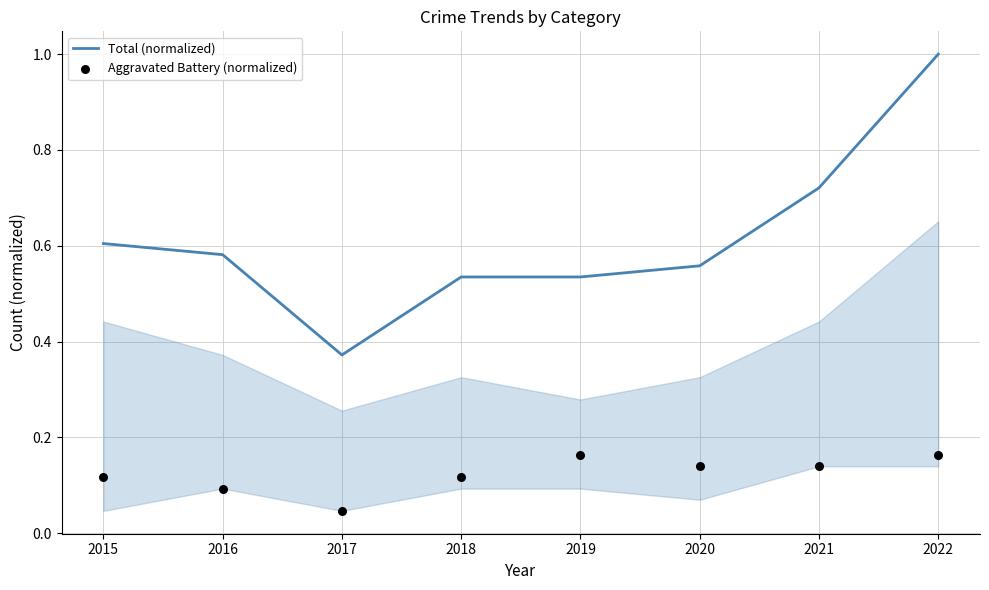

Which series reaches the minimum Y coordinate?

Aggravated Battery (normalized)